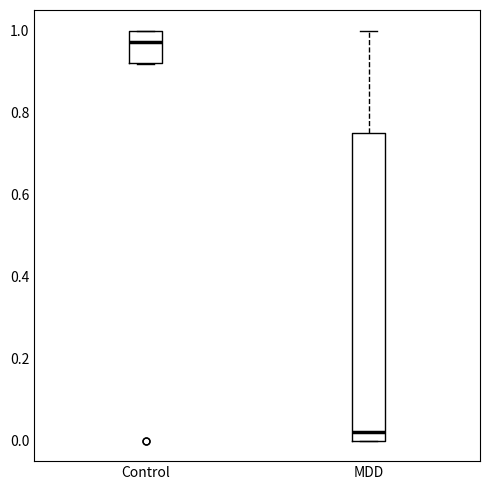

Comparing the boxes themselves (not the whiskers), which one is the tallest?

MDD